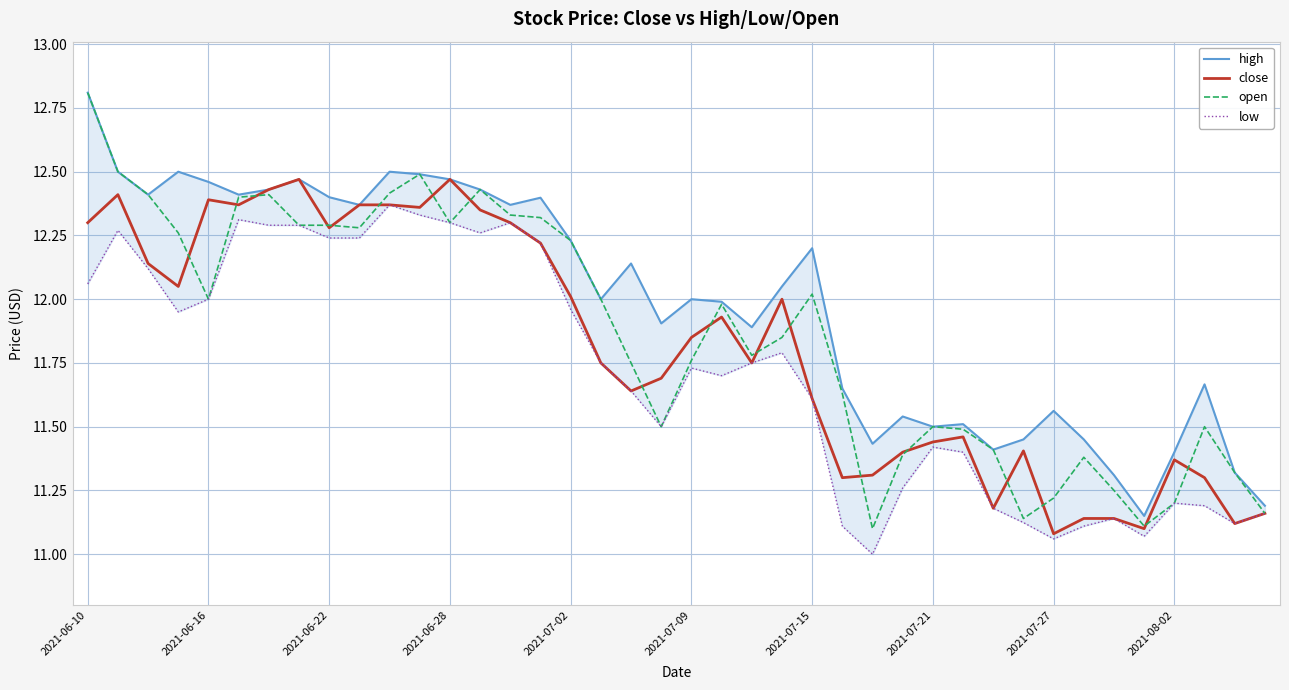

The close series shows 3.3 at 2021-07-09. True or false?

False